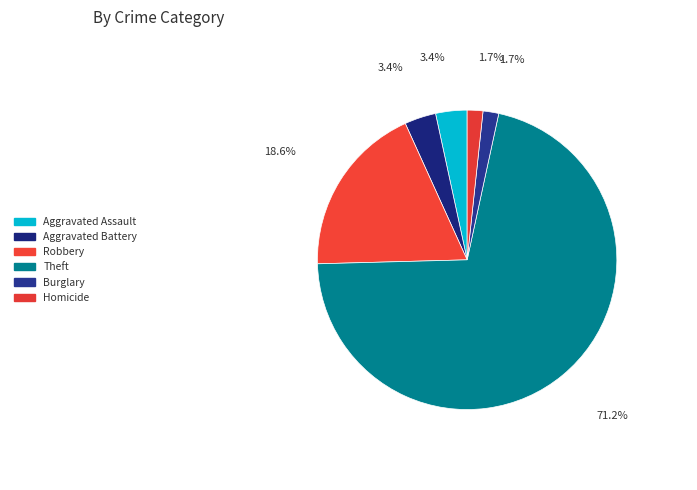

Which slice represents more than half of the pie?

Theft